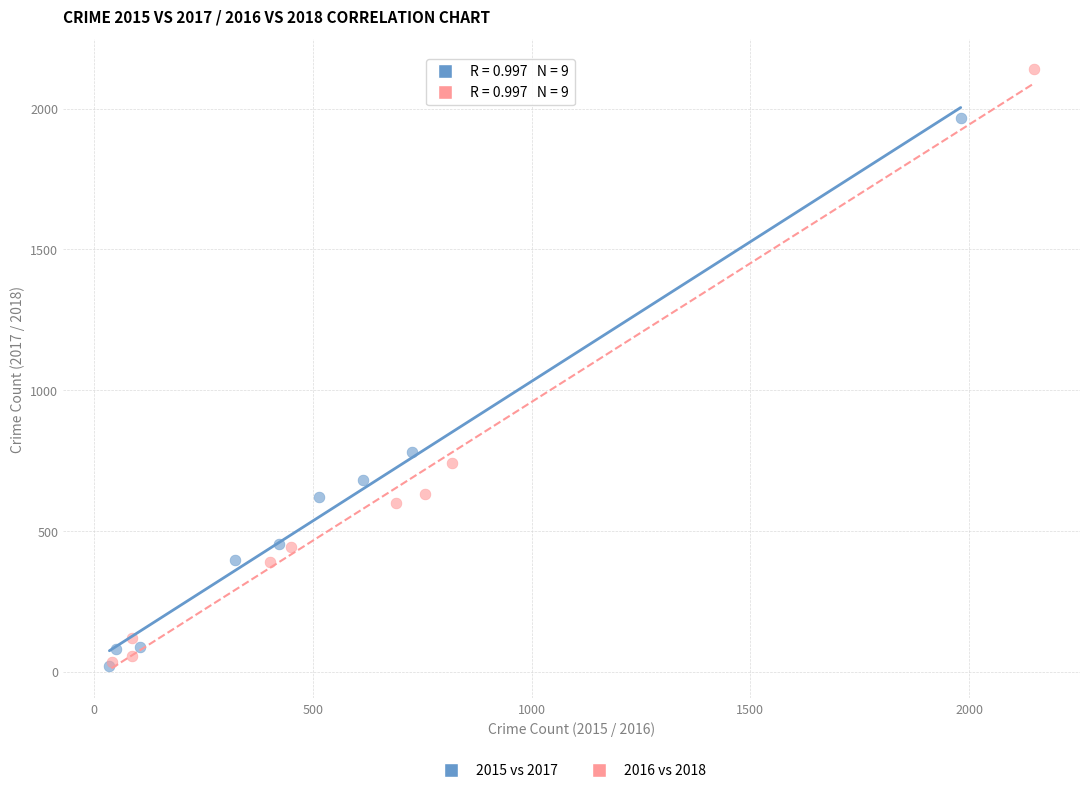

Which series reaches the maximum Y coordinate?

2016 vs 2018